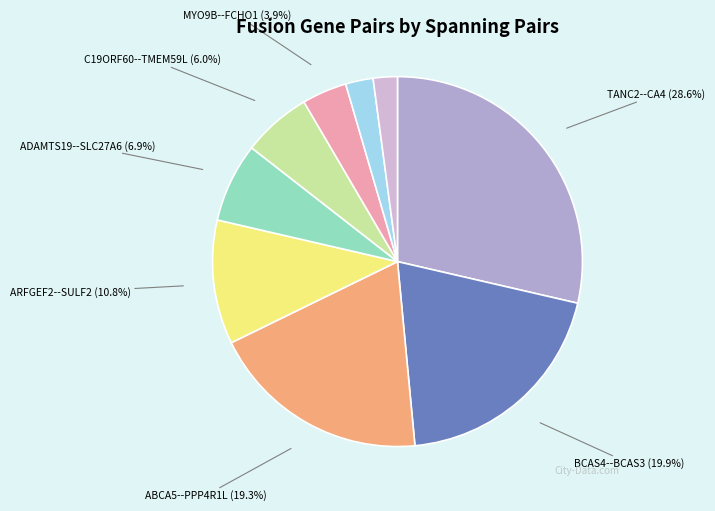

Is there a majority slice in this chart?

No